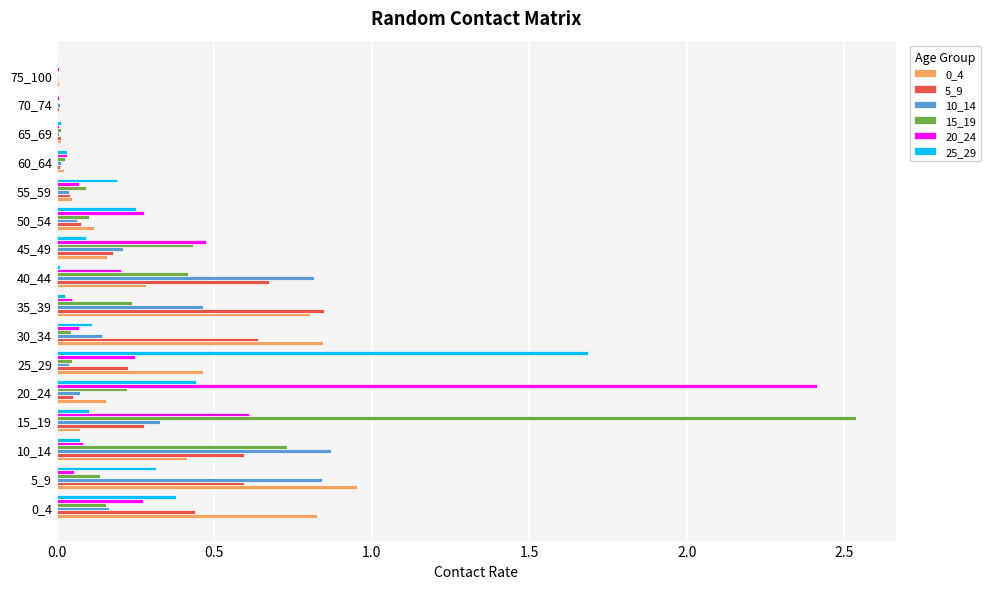

What is the sum of all 10_14 values?

4.1